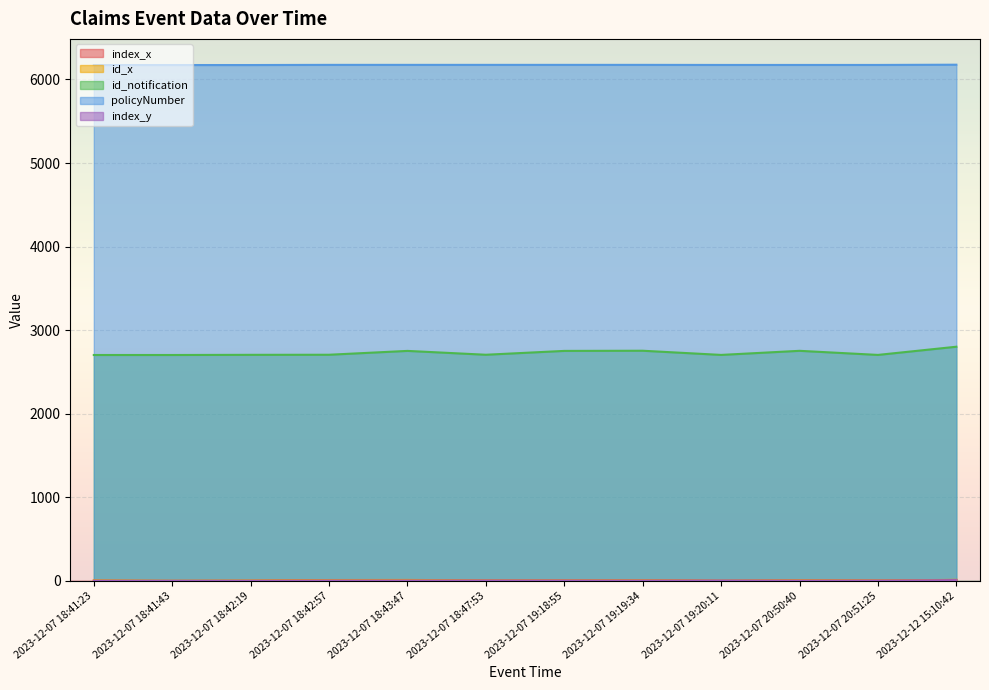

What is the label of the 9th point from the right?

2023-12-07 18:42:57